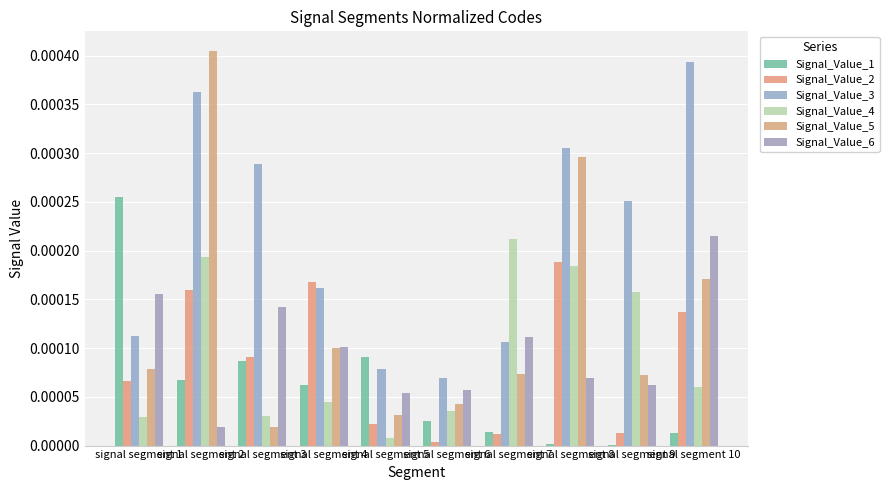

At which category is the sum across all series the highest?

signal segment 2